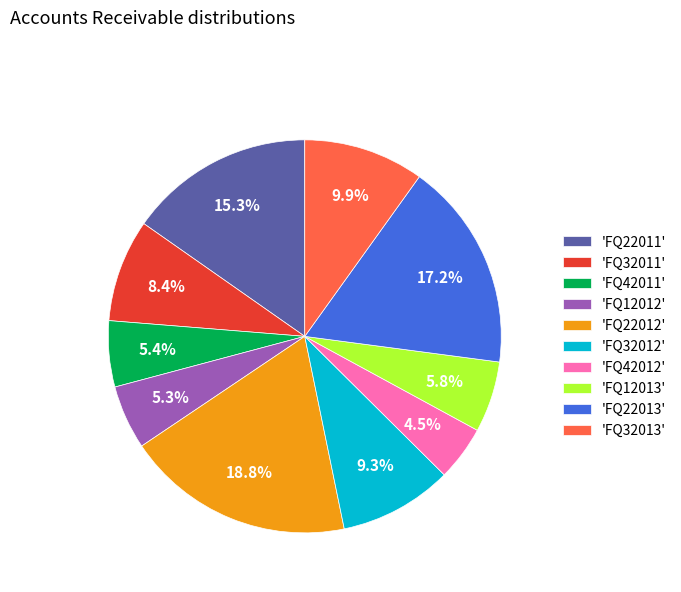

How many slices are in this pie chart?

10